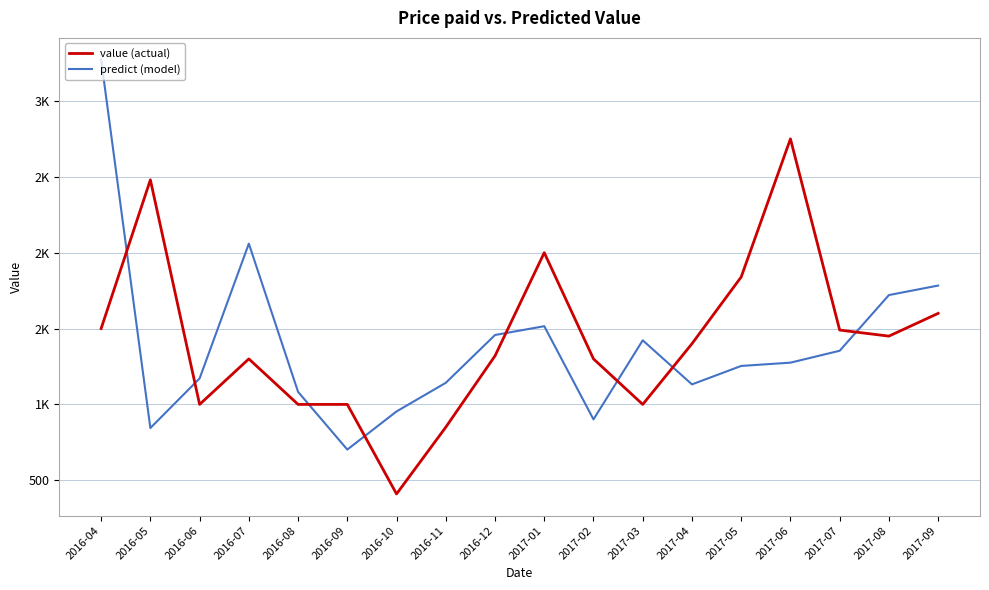

True or false: predict has a value of 1194.5 at 2016-07.

False